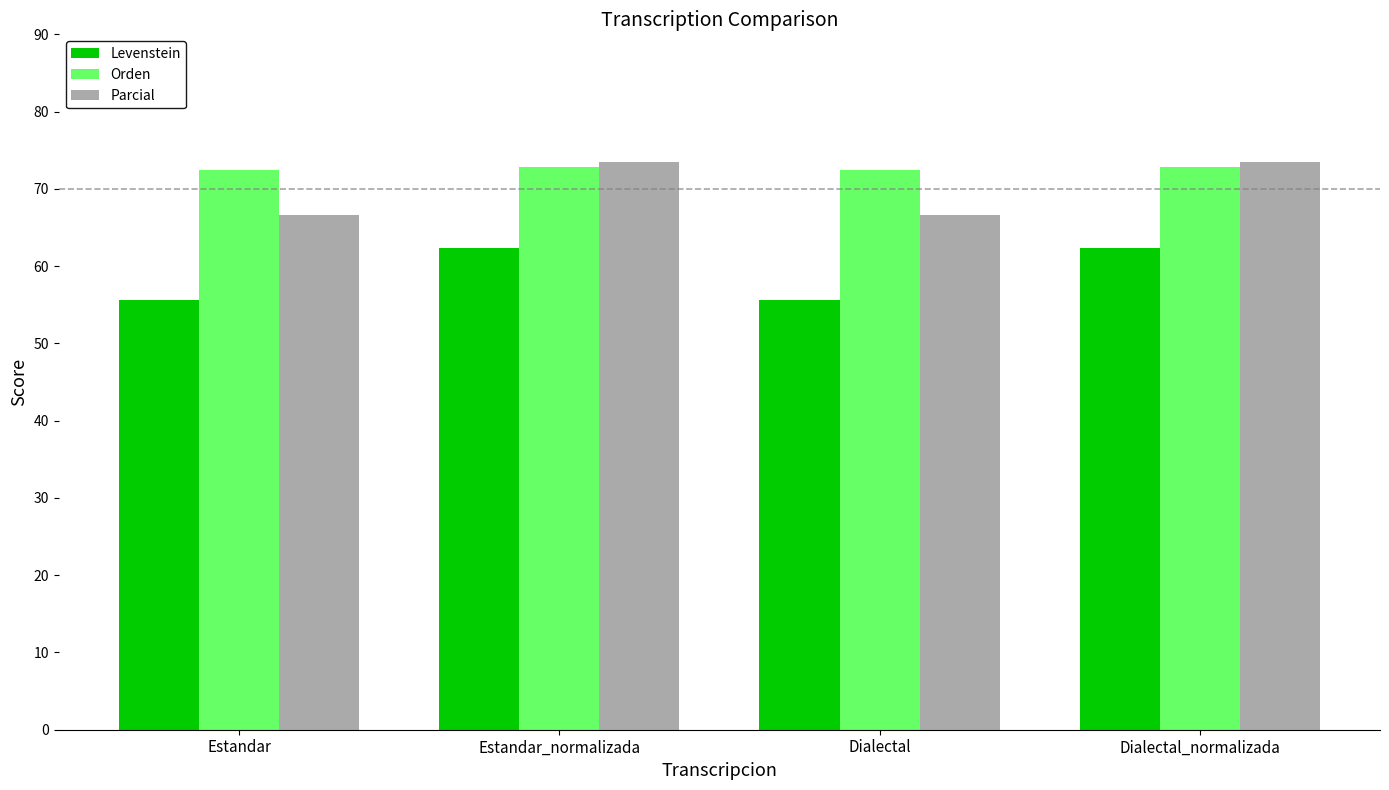

What is the lowest value of the Parcial series?

66.7